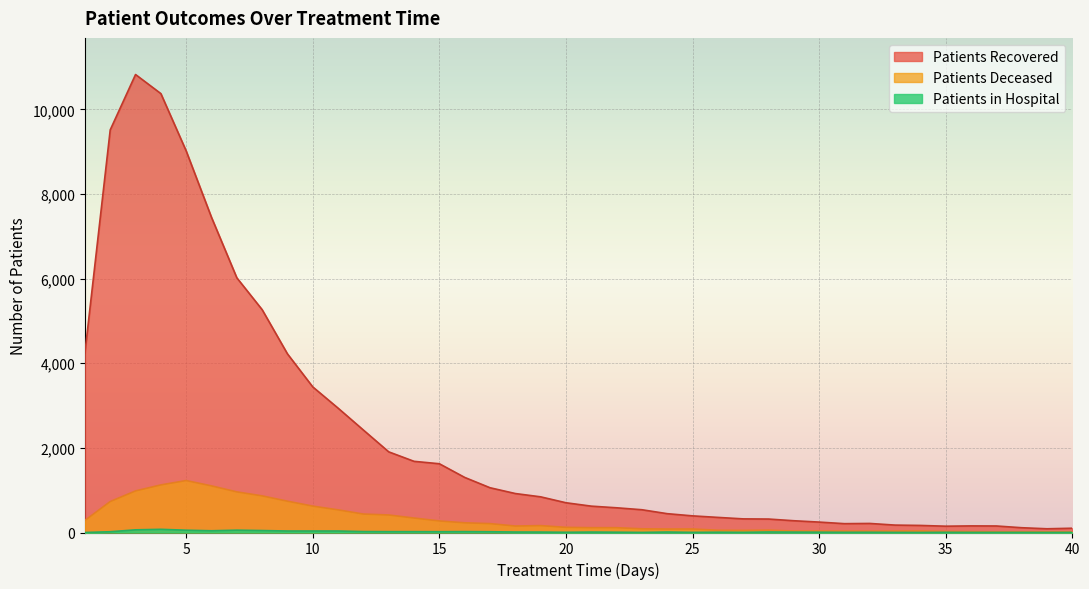

The patients_deceased series shows 15 at 39. True or false?

True